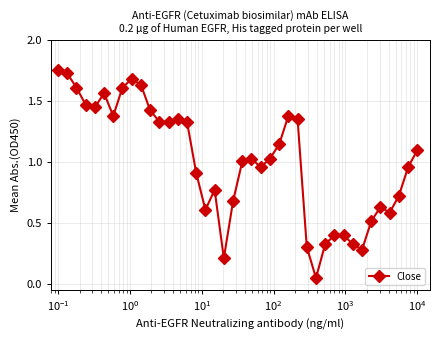

True or false: the data has more than 0 interior local peaks.

True